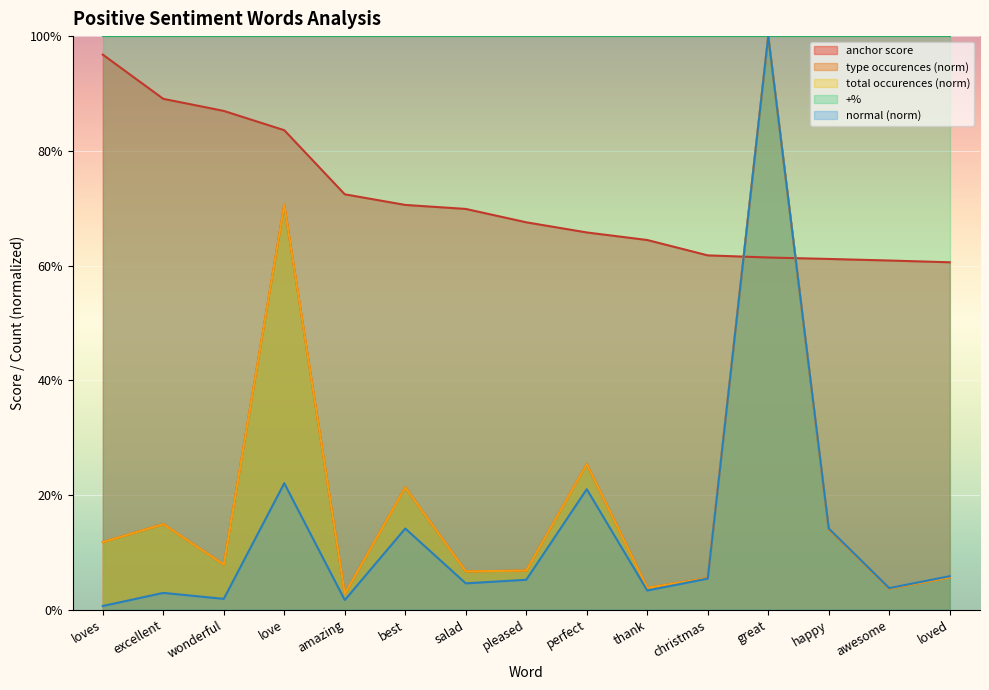

Between which two adjacent categories do anchor score and normal first intersect?

christmas and great